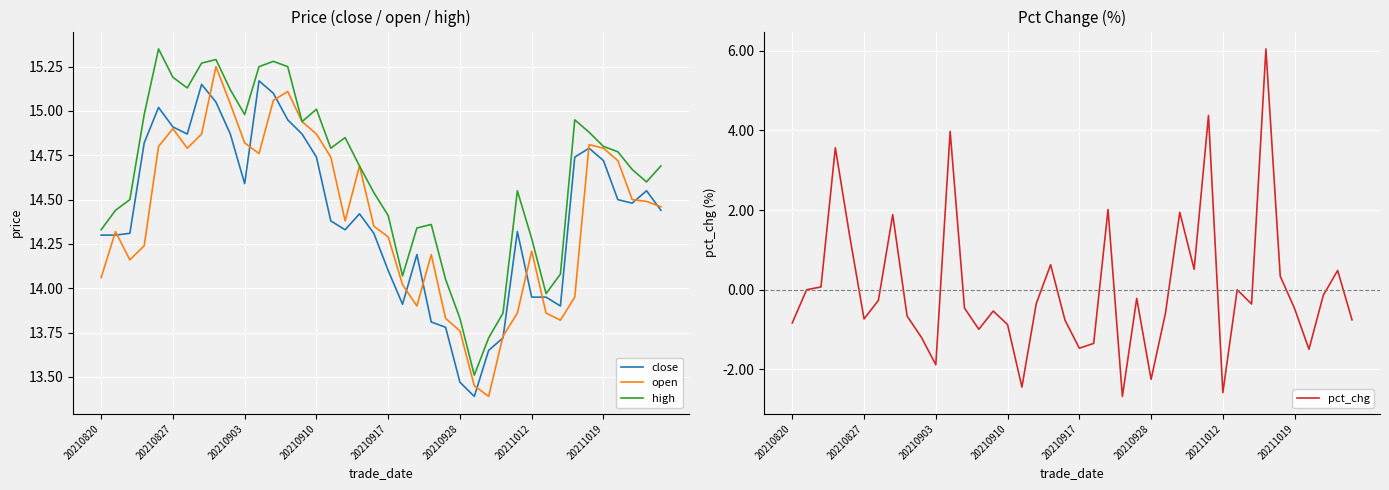

Is the value of open at 20210910 greater than the value of high at 20210928?

Yes